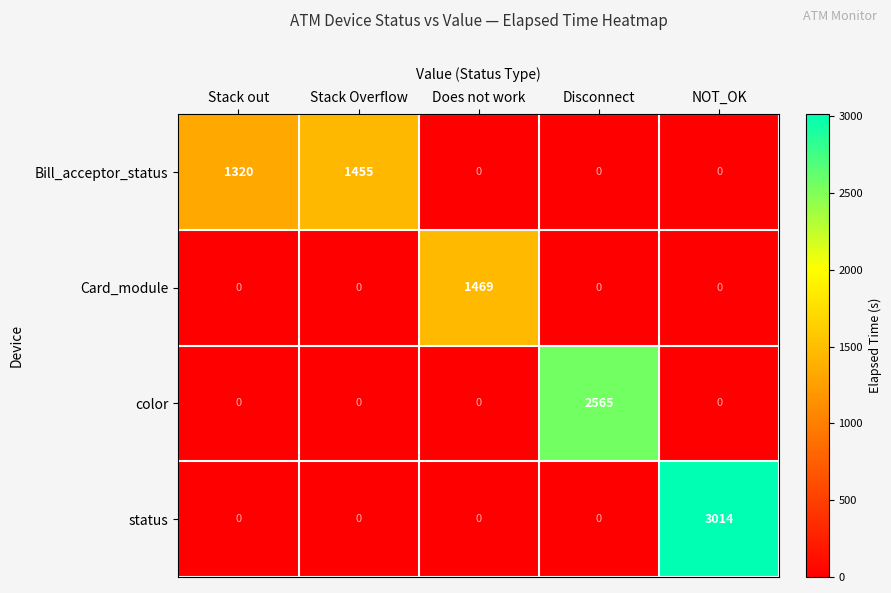

Read the color value at Disconnect, to the nearest 100.

2600